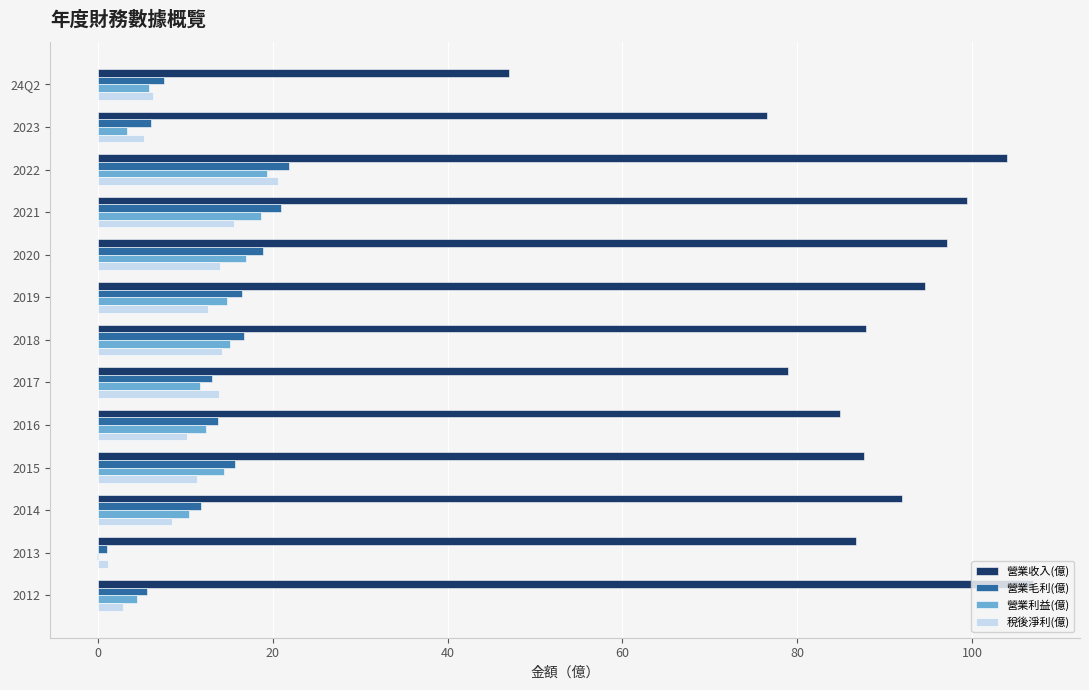

Read the 營業利益(億) value at 2020.

16.9